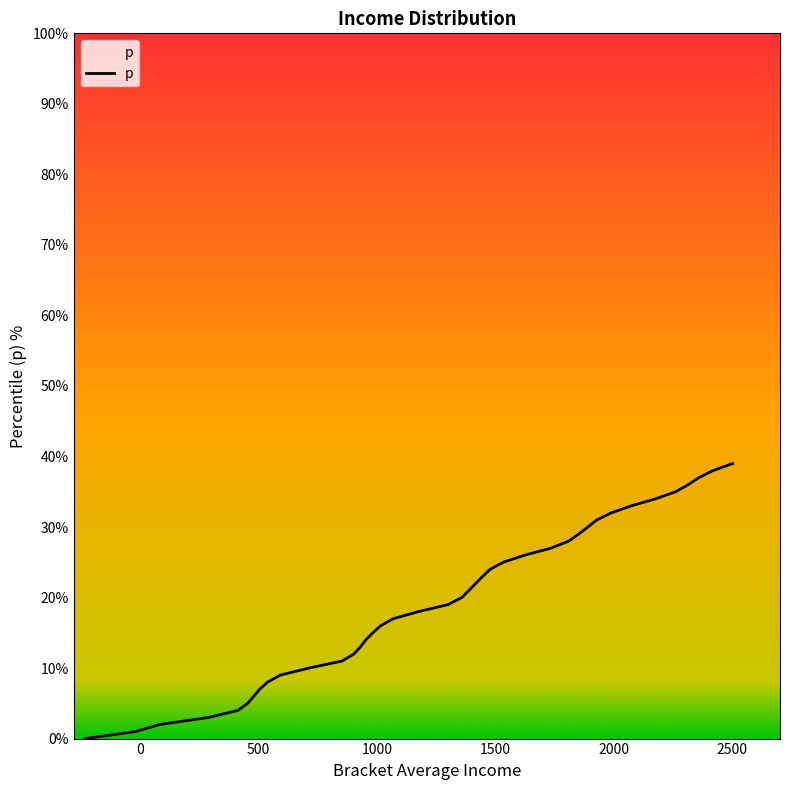

What is the difference between the maximum and minimum values?

39.0